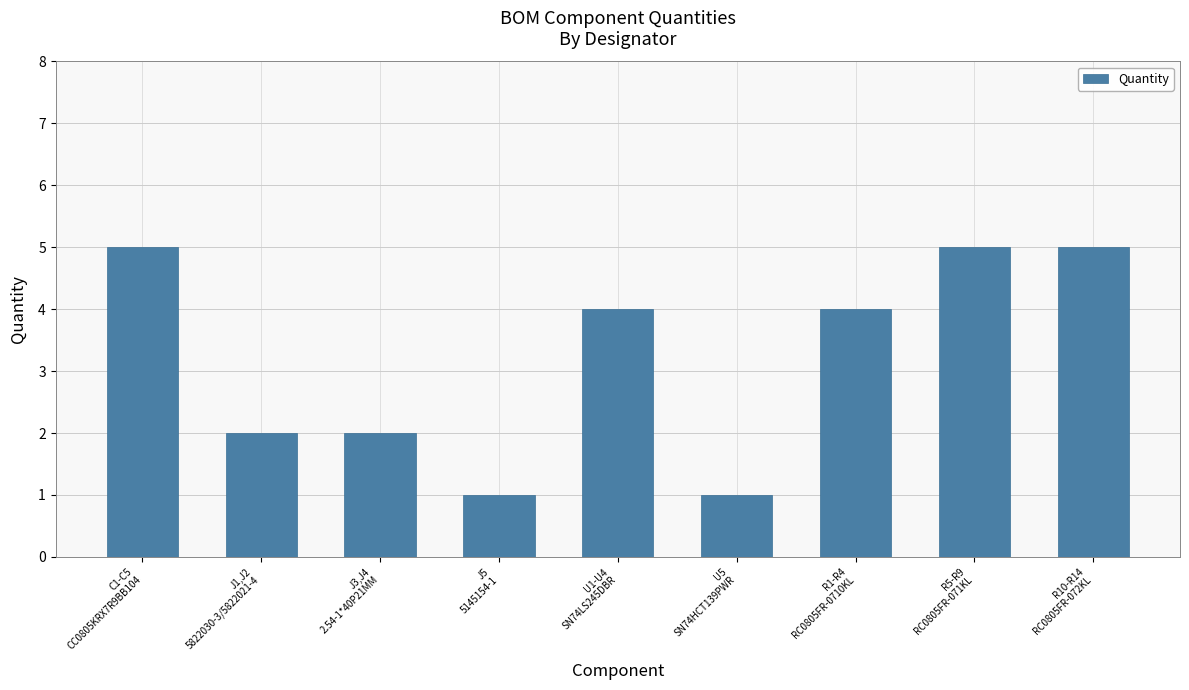

How many data points are less than 4?

4